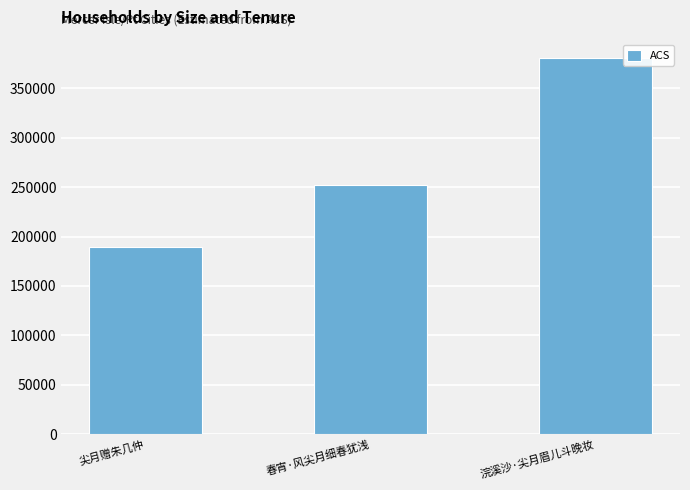

Rank the categories by value from lowest to highest.

尖月赠朱几仲, 春宵·风尖月细春犹浅, 浣溪沙·尖月眉儿斗晚妆